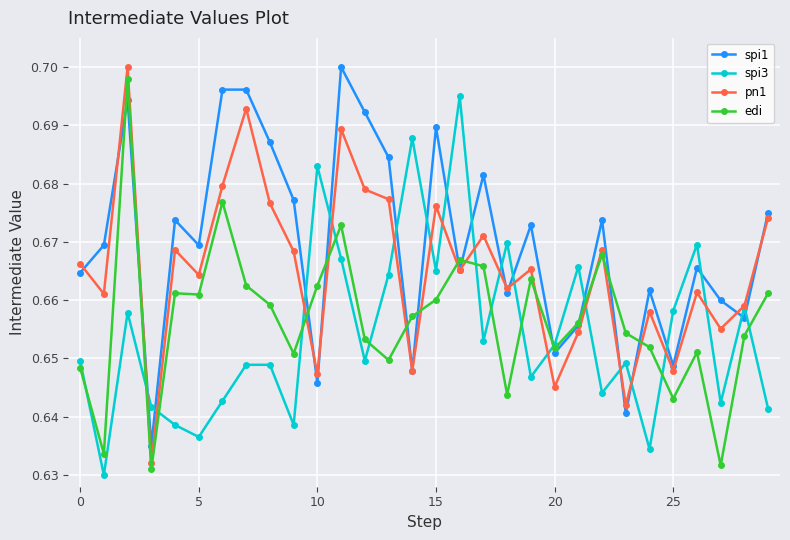

List the series in order of their overall mean, highest first.

spi1, pn1, edi, spi3